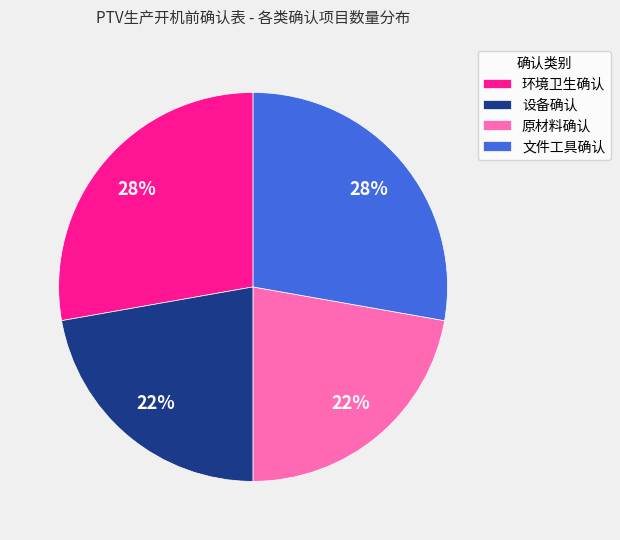

Does any single category account for the majority?

No